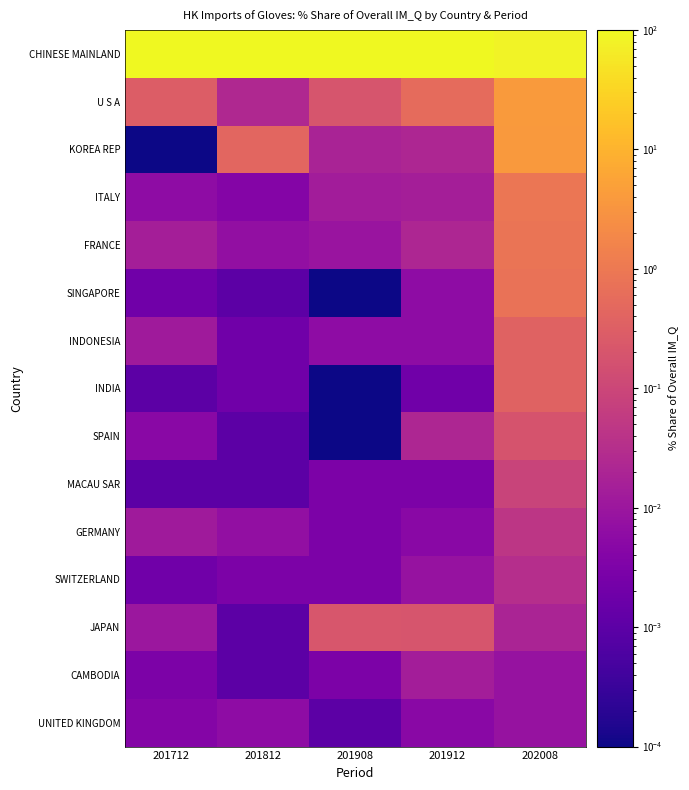

Reading left to right, what are all the values shown in this chart?

CHINESE MAINLAND: 201712=99.6	201812=99.5	201908=99.5	201912=99.1	202008=82.2
U S A: 201712=0.3	201812=0.0	201908=0.2	201912=0.5	202008=4.1
KOREA REP: 201712=0.0	201812=0.4	201908=0.0	201912=0.0	202008=3.8
ITALY: 201712=0.0	201812=0.0	201908=0.0	201912=0.0	202008=0.9
FRANCE: 201712=0.0	201812=0.0	201908=0.0	201912=0.0	202008=0.8
SINGAPORE: 201712=0.0	201812=0.0	201908=0.0	201912=0.0	202008=0.8
INDONESIA: 201712=0.0	201812=0.0	201908=0.0	201912=0.0	202008=0.4
INDIA: 201712=0.0	201812=0.0	201908=0.0	201912=0.0	202008=0.4
SPAIN: 201712=0.0	201812=0.0	201908=0.0	201912=0.0	202008=0.2
MACAU SAR: 201712=0.0	201812=0.0	201908=0.0	201912=0.0	202008=0.1
GERMANY: 201712=0.0	201812=0.0	201908=0.0	201912=0.0	202008=0.0
SWITZERLAND: 201712=0.0	201812=0.0	201908=0.0	201912=0.0	202008=0.0
JAPAN: 201712=0.0	201812=0.0	201908=0.2	201912=0.2	202008=0.0
CAMBODIA: 201712=0.0	201812=0.0	201908=0.0	201912=0.0	202008=0.0
UNITED KINGDOM: 201712=0.0	201812=0.0	201908=0.0	201912=0.0	202008=0.0